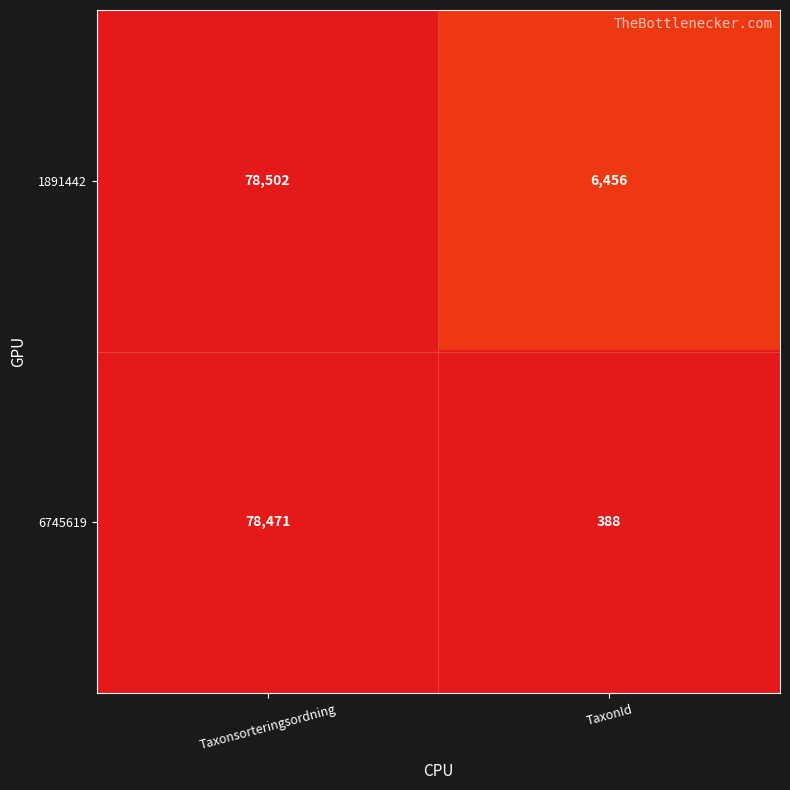

The 6745619 series shows 662 at TaxonId. True or false?

False